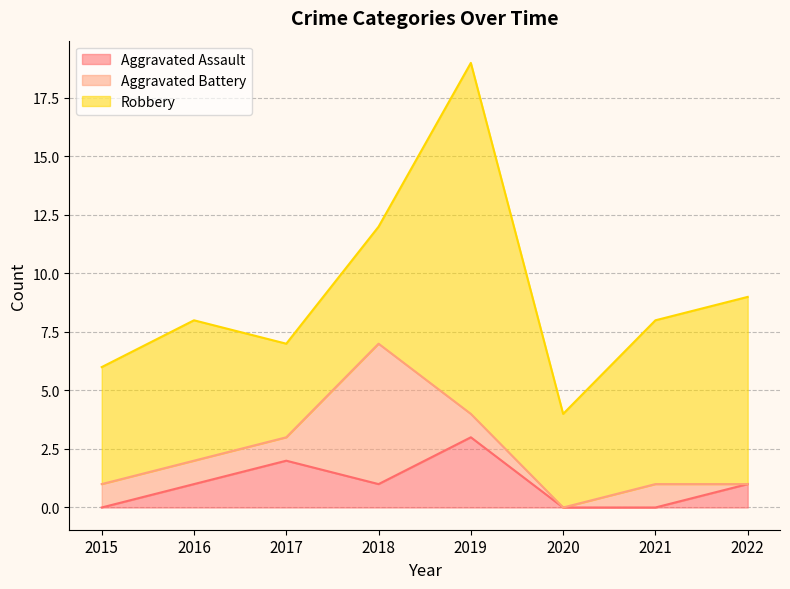

Which series changed the most between 2016 and 2019?

Robbery